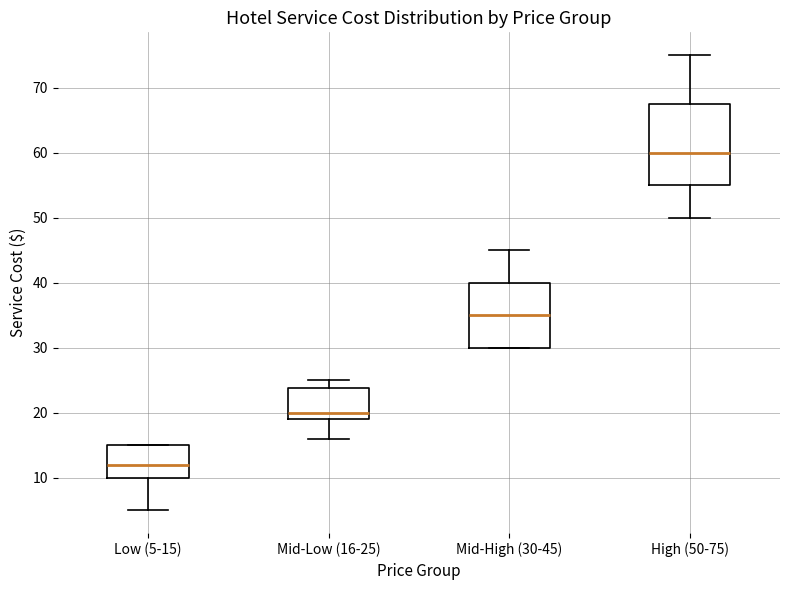

Which box's median line is the lowest?

Low (5-15)